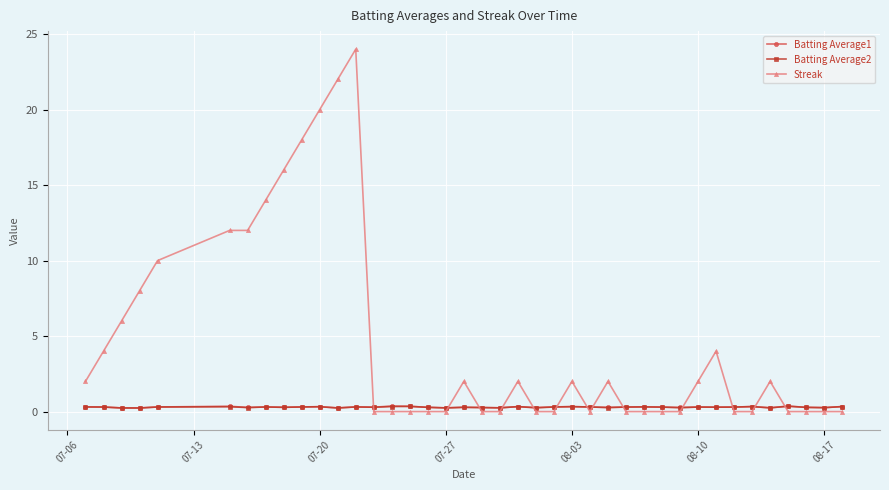

At how many categories does at least one series exceed 15?

5